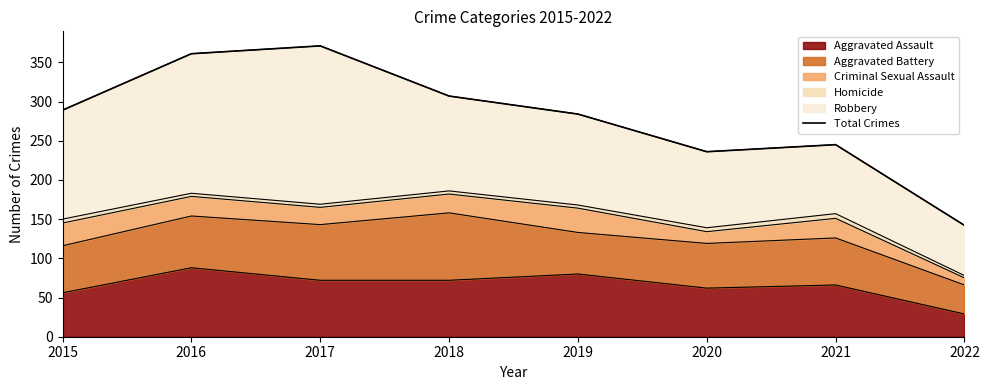

List the labels in order of value, largest first.

2017, 2016, 2018, 2015, 2019, 2021, 2020, 2022